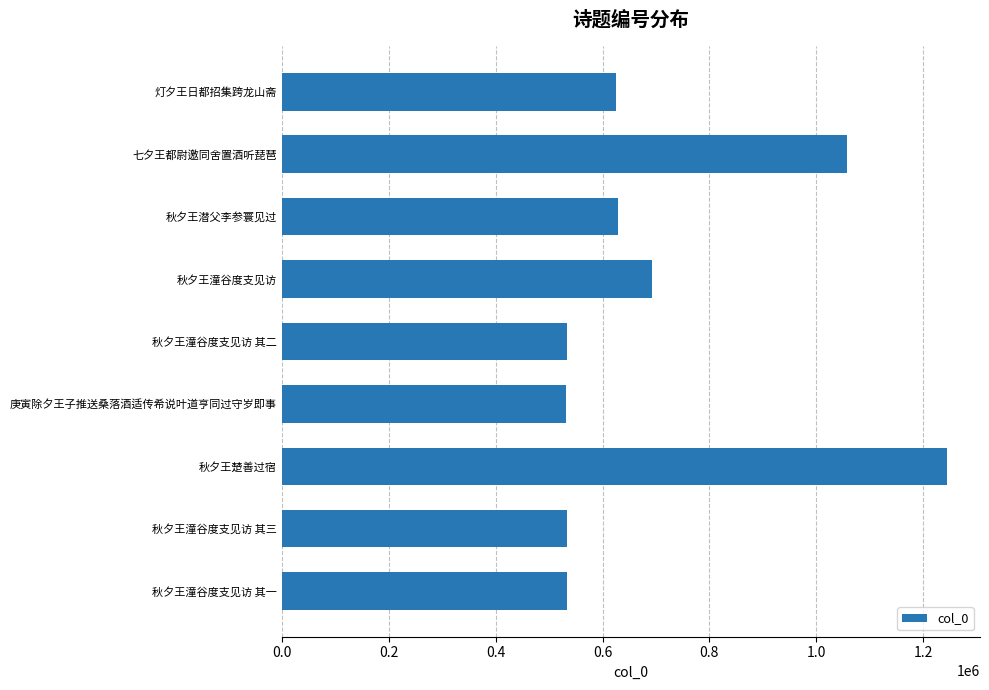

What is the maximum value shown in the chart?

1244040